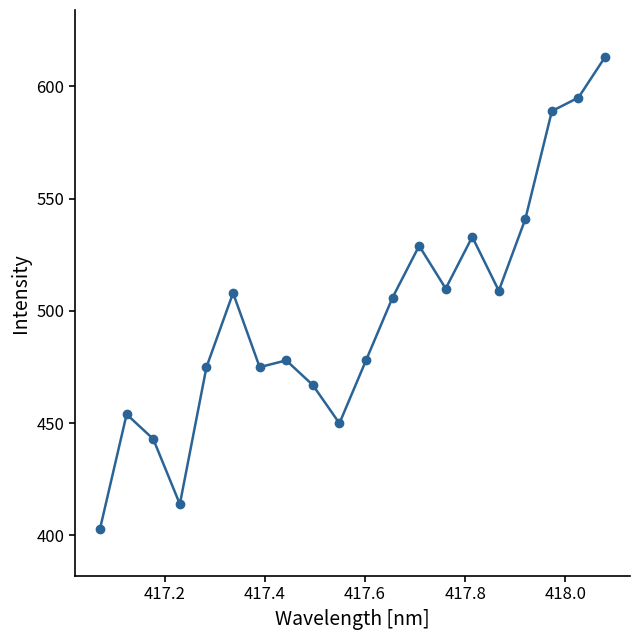

What is the maximum value shown in the chart?

613.0